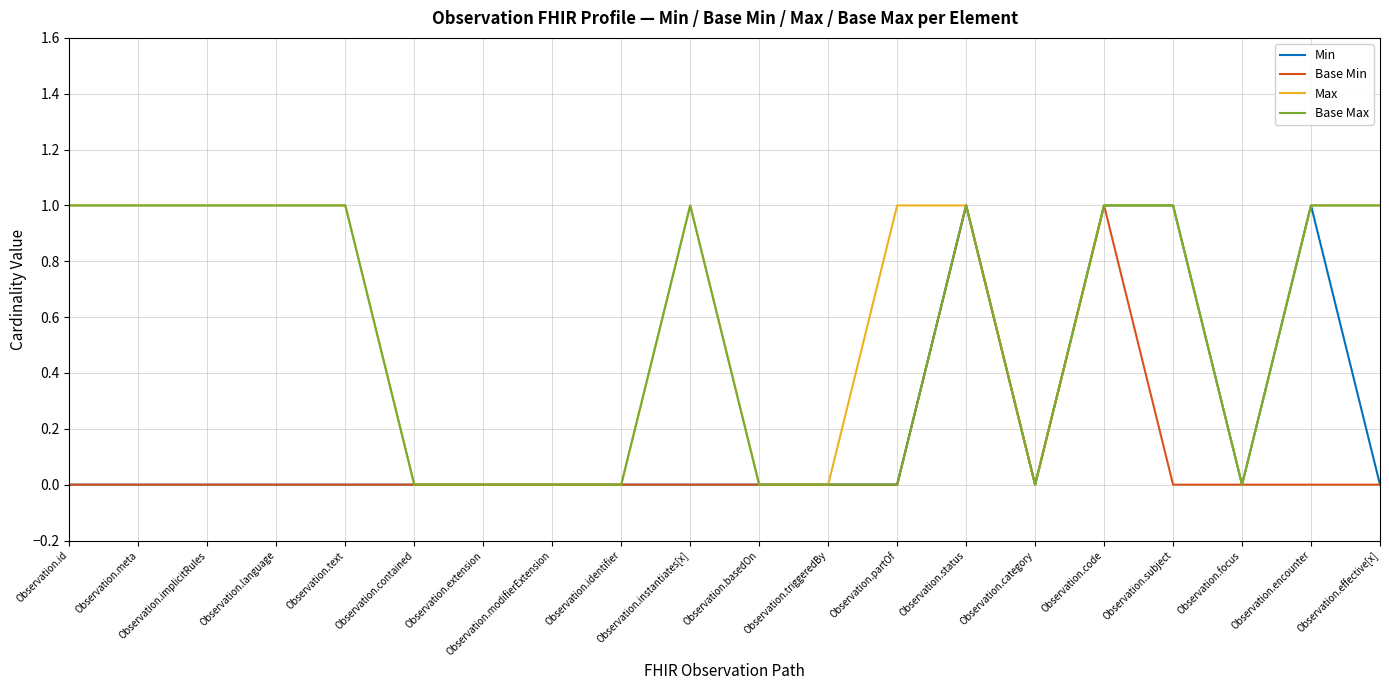

True or false: Base Min has a value of 1 at Observation.status.

True